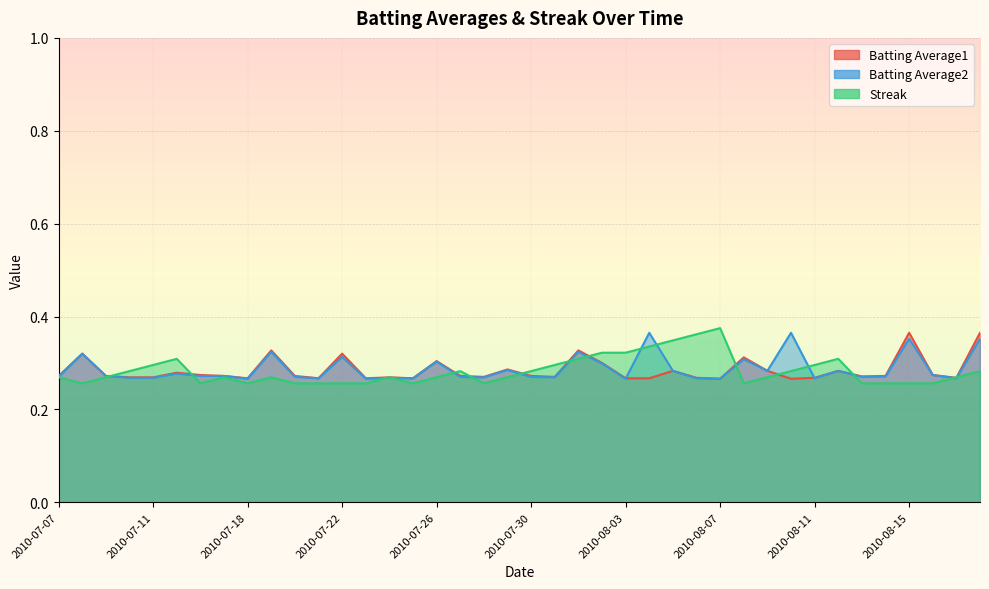

What is the difference between the second highest and minimum values in the Batting Average2 series?

0.1